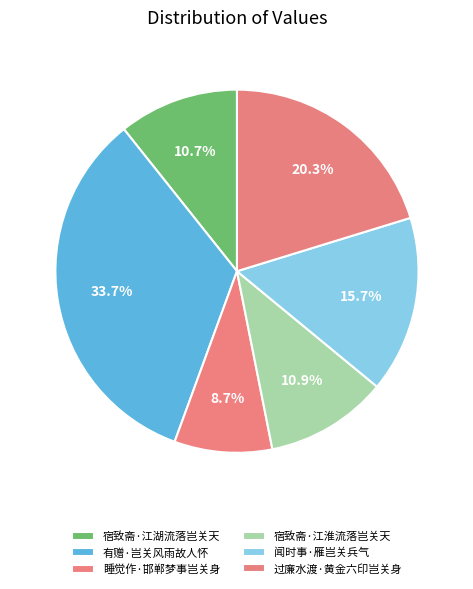

How much of the chart is everything except 睡觉作·邯郸梦事岂关身?

91.3%